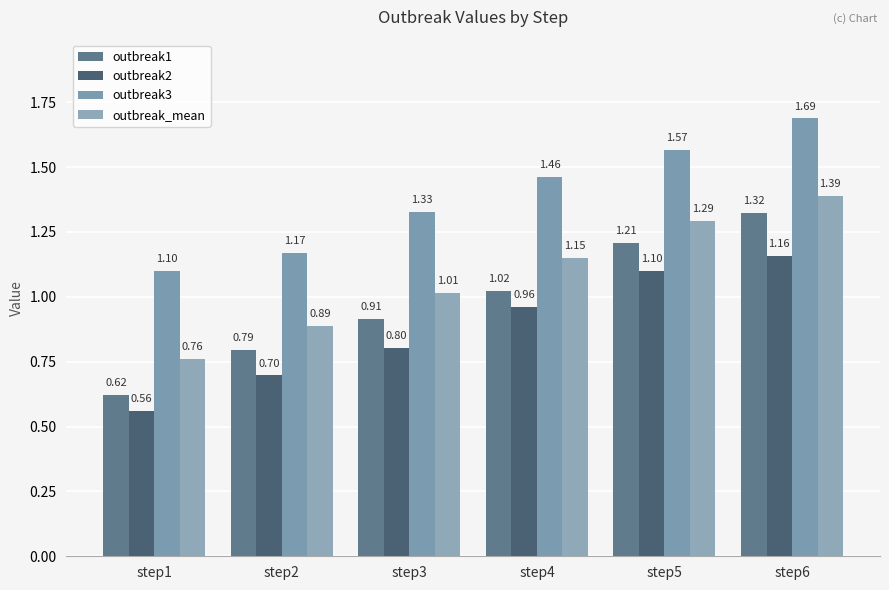

What is the highest value of the outbreak3 series?

1.7